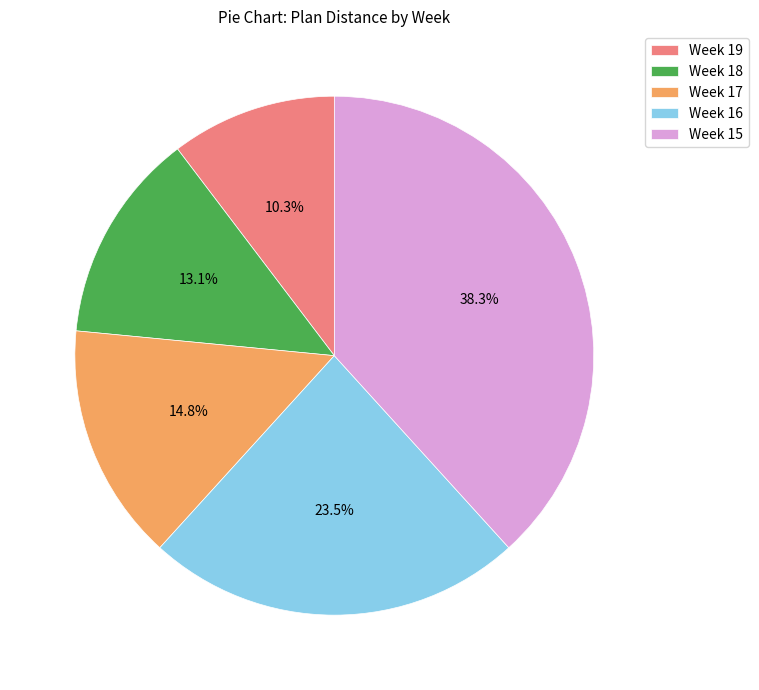

Which slice is the largest?

Week 15